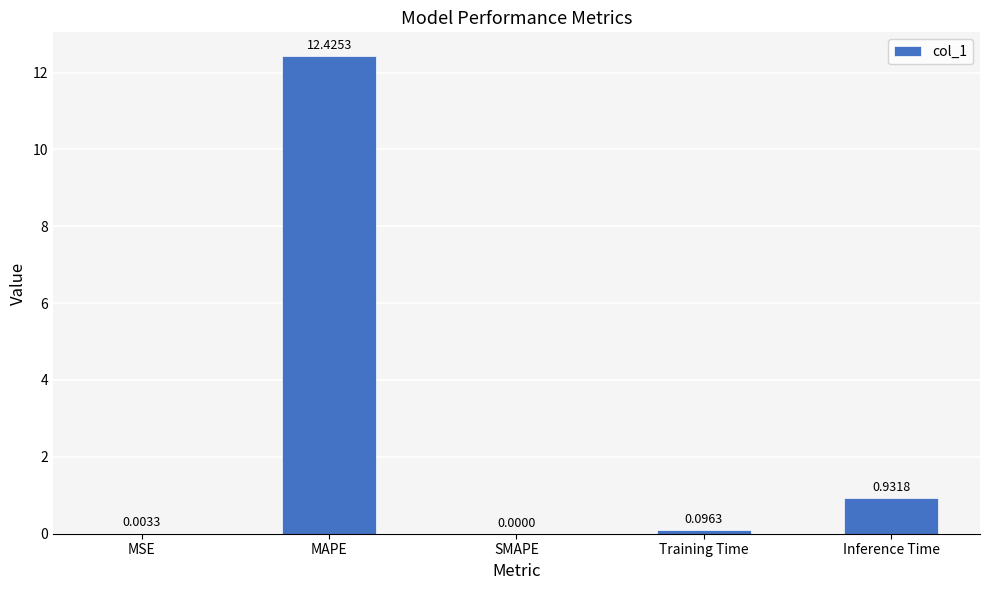

Which has a higher value, MSE or Inference Time?

Inference Time